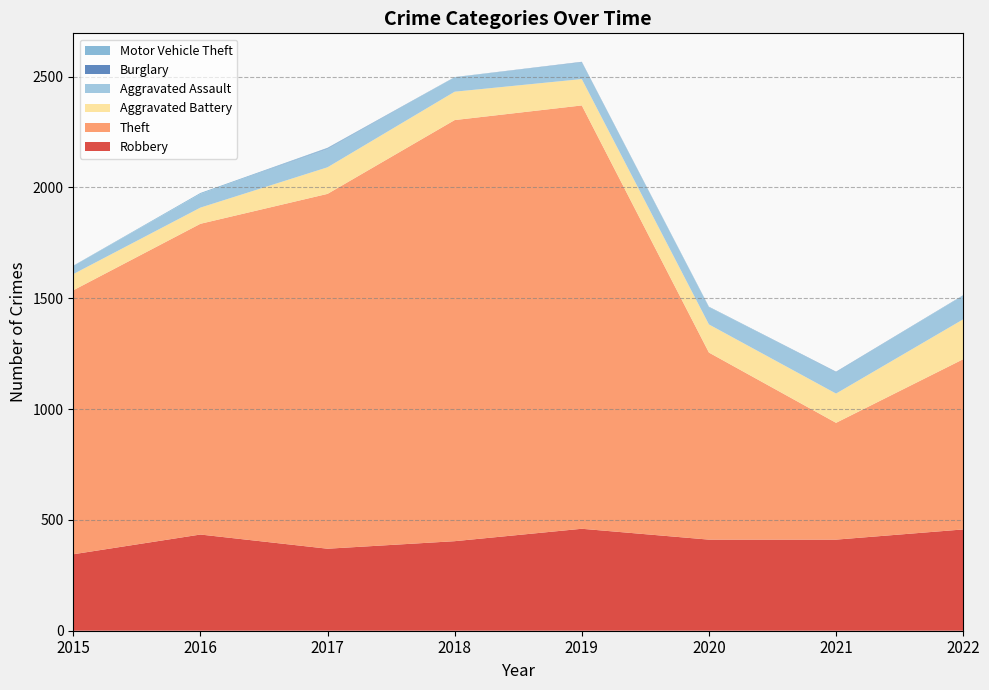

Reading right to left, transcribe all the data shown in this chart.

Robbery: 2022=457	2021=411	2020=411	2019=460	2018=404	2017=370	2016=434	2015=345
Theft: 2022=768	2021=527	2020=844	2019=1910	2018=1900	2017=1601	2016=1402	2015=1191
Aggravated Battery: 2022=180	2021=132	2020=127	2019=119	2018=128	2017=120	2016=73	2015=73
Aggravated Assault: 2022=107	2021=96	2020=78	2019=76	2018=65	2017=84	2016=62	2015=37
Burglary: 2022=0	2021=1	2020=0	2019=1	2018=0	2017=2	2016=0	2015=0
Motor Vehicle Theft: 2022=2	2021=2	2020=2	2019=1	2018=1	2017=2	2016=4	2015=1